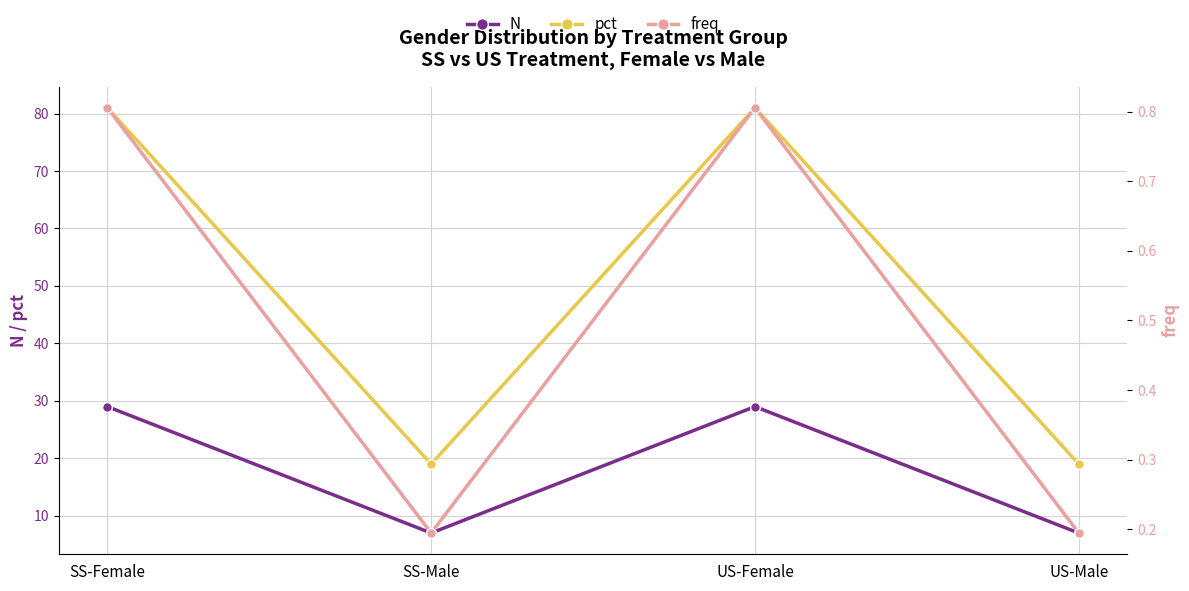

What is the label of the 2nd point from the right?

US-Female